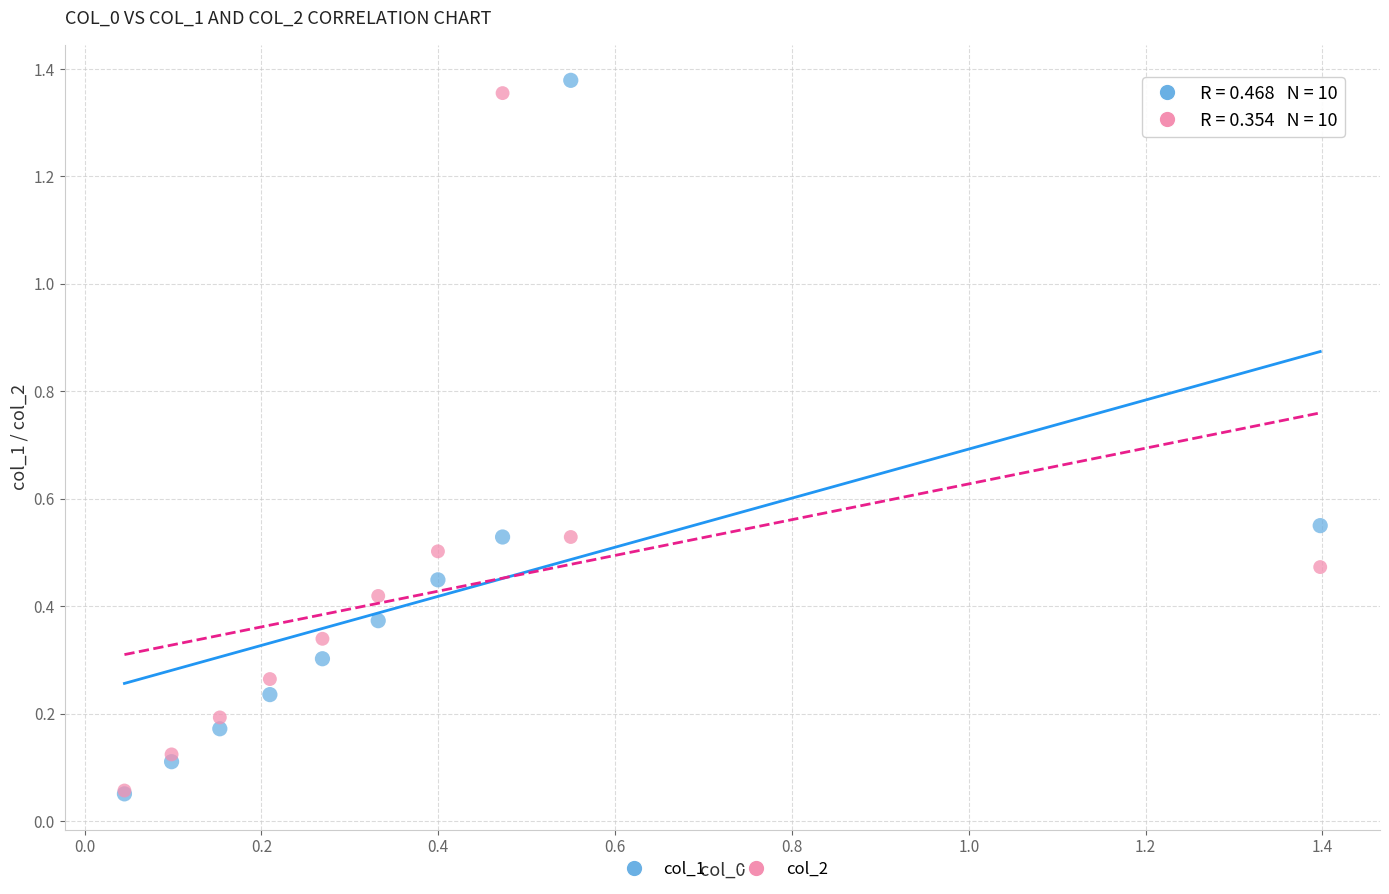

Which series has the widest spread of Y values?

col_1